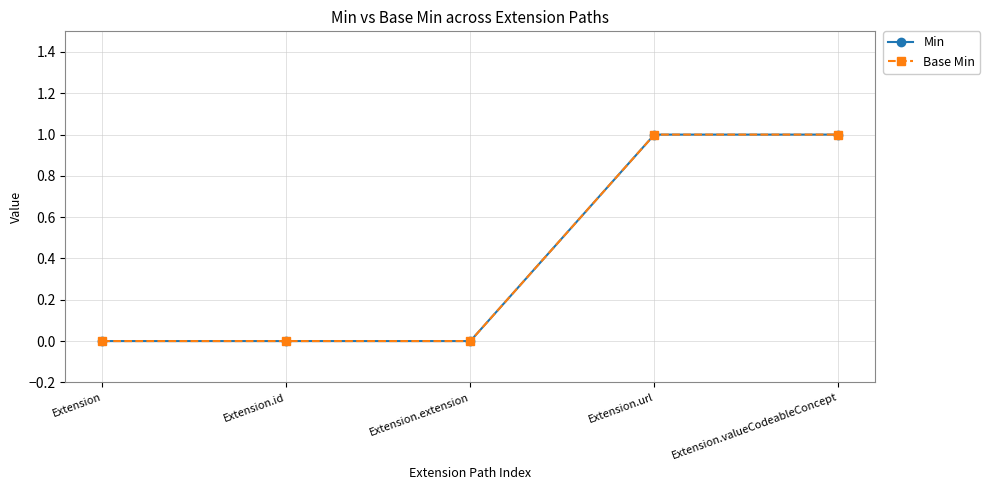

True or false: Base Min has more than 0 points higher than both neighbors.

False